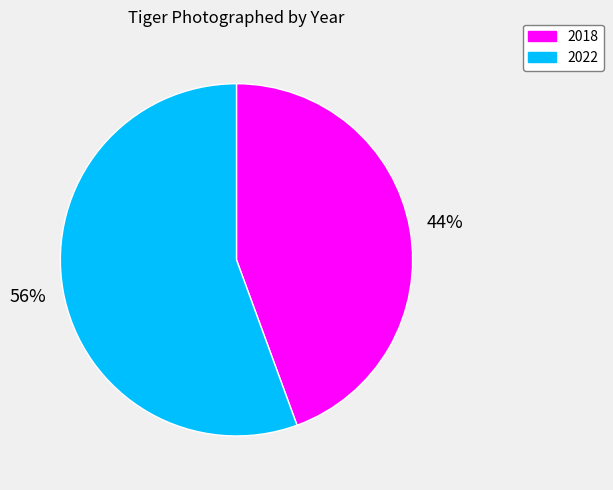

Is 2022 the majority of the pie?

Yes